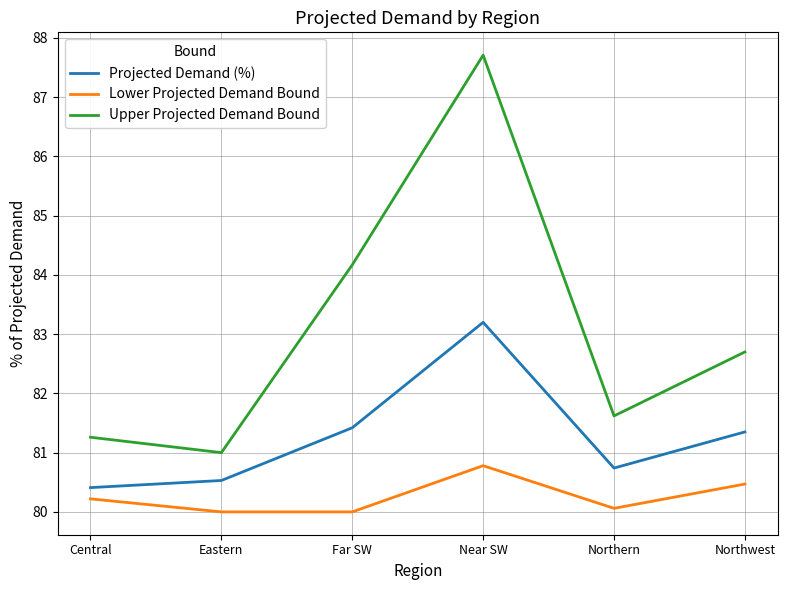

What position from the left is Near SW?

4